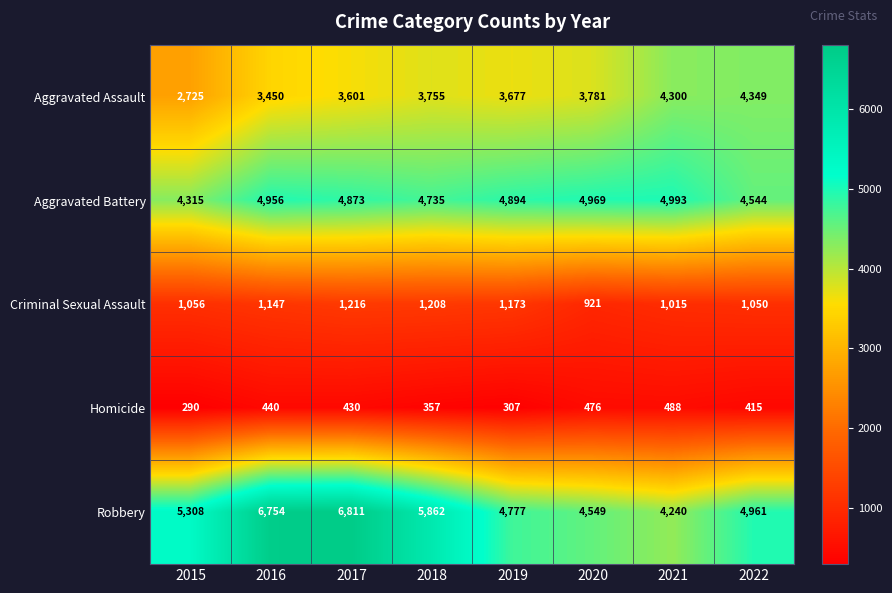

Which series has the largest total across all categories?

Robbery